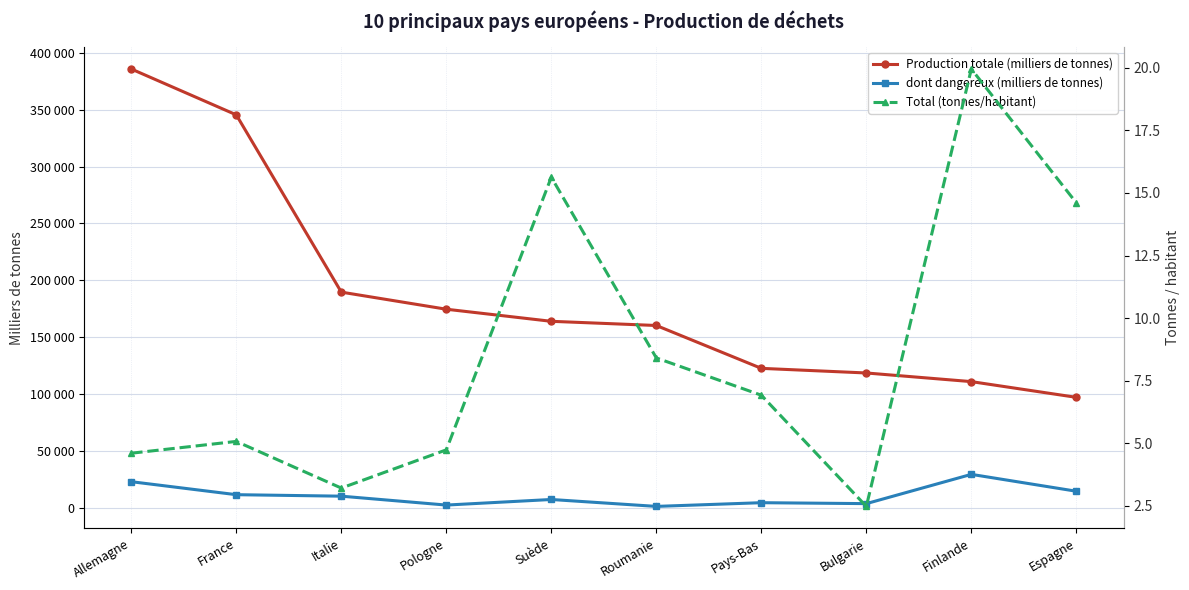

True or false: dont dangereux (milliers de tonnes) and Total (tonnes/habitant) intersect in this chart.

False